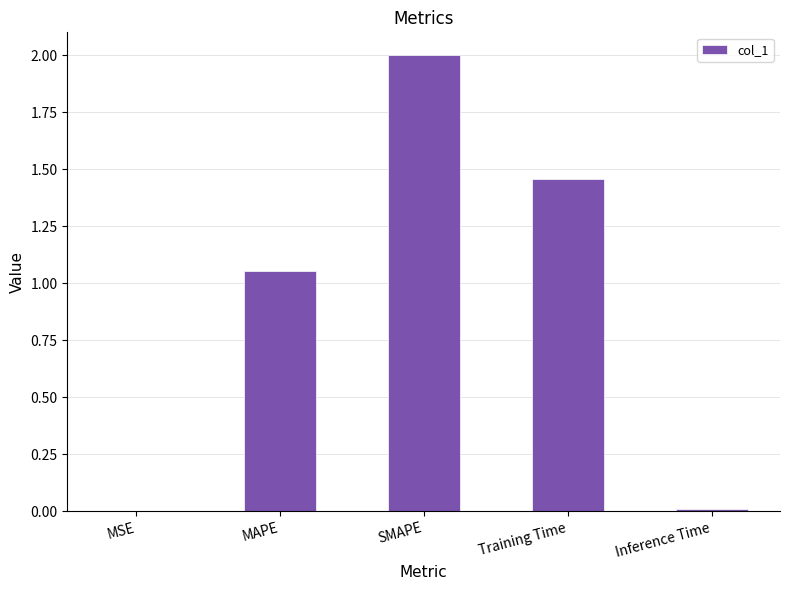

Which has a higher value, Training Time or MAPE?

Training Time